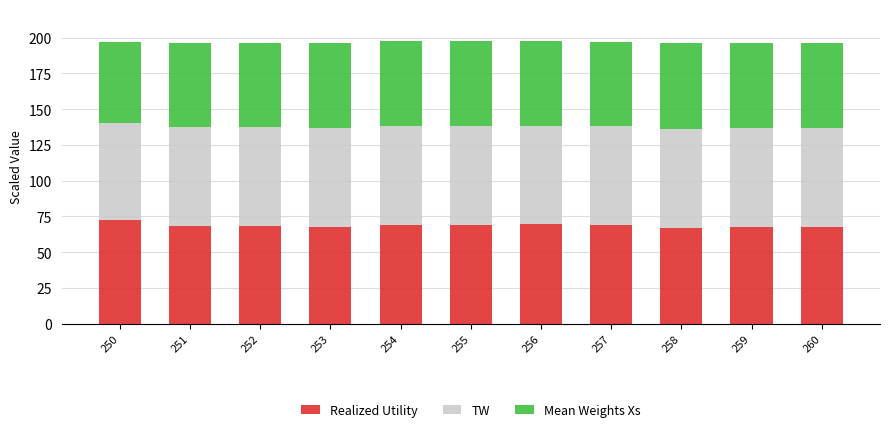

What is the difference between the maximum and second lowest values in the Realized Utility series?

5.1